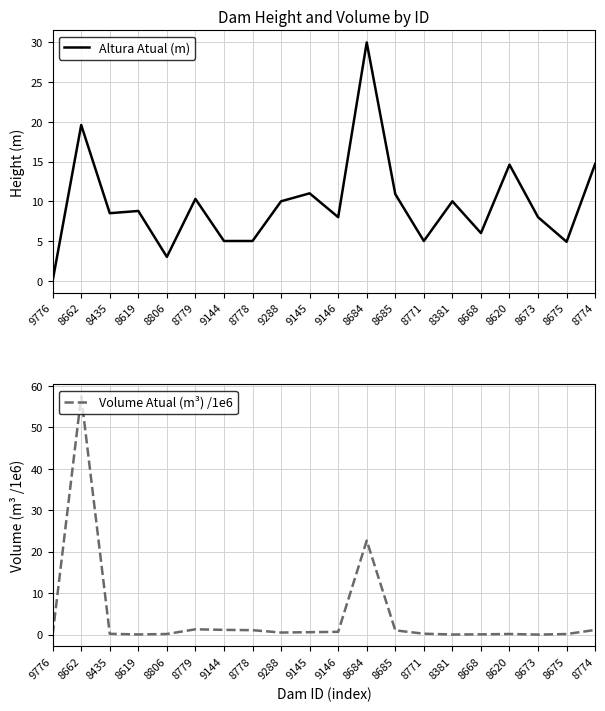

How many lines are shown in the chart?

2